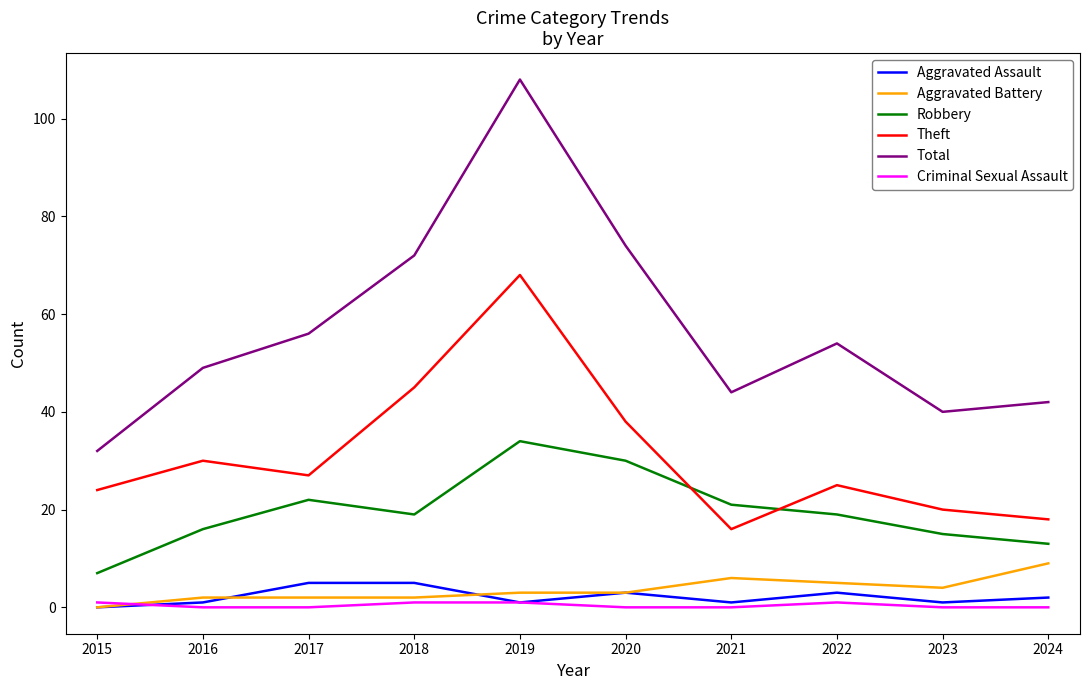

What is the sum of the Criminal Sexual Assault values at 2022 and 2024?

1